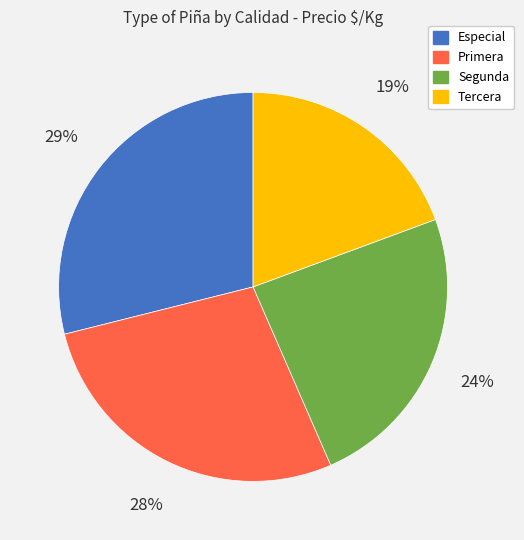

Is there any slice that represents more than half of the pie?

No